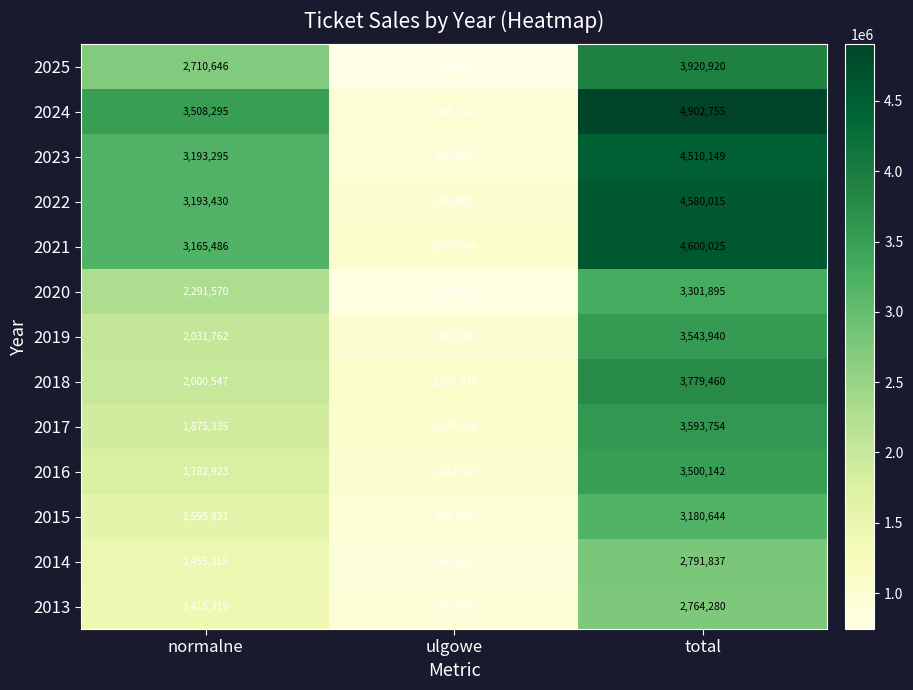

The value of 2013 at ulgowe is 415431. True or false?

False